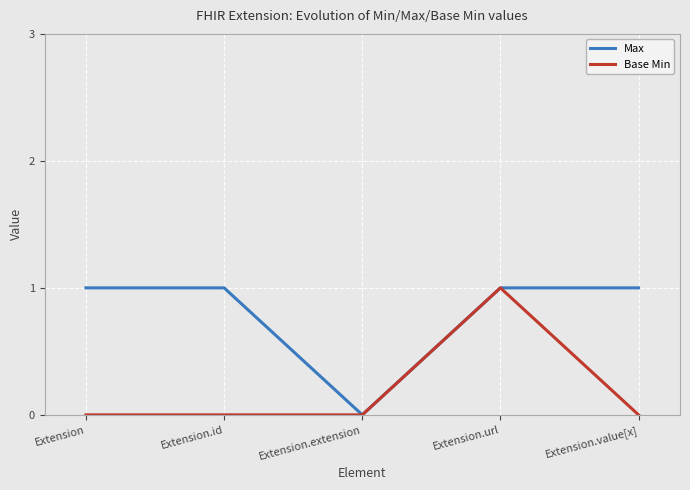

Is this an area chart (filled region under the line)?

No